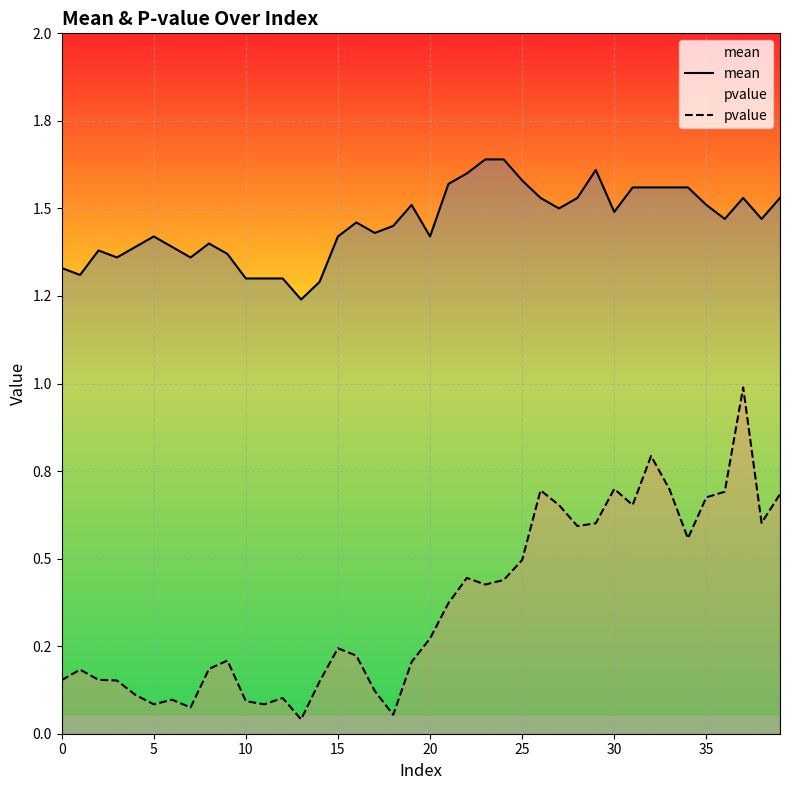

Where is mean nearest to the value 1?

13